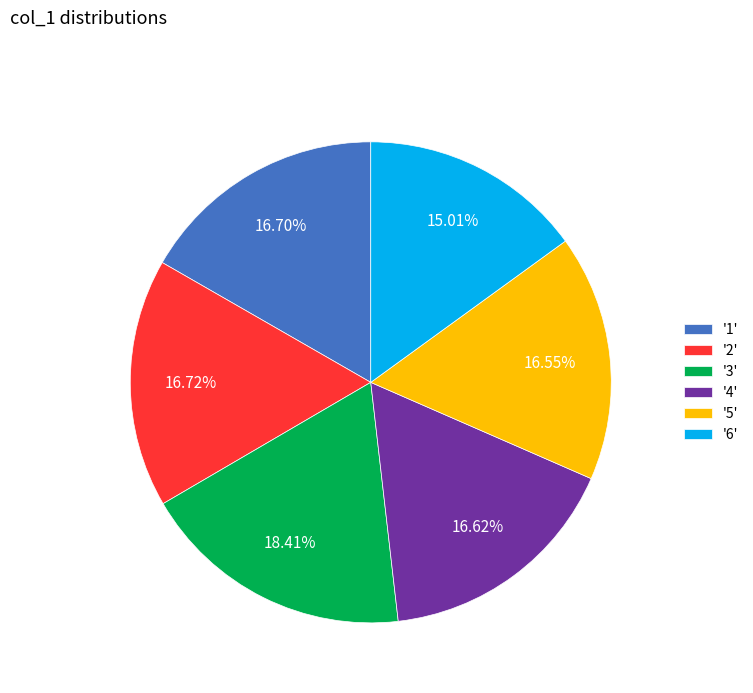

Is the sum of '2' and '1' greater than half?

No